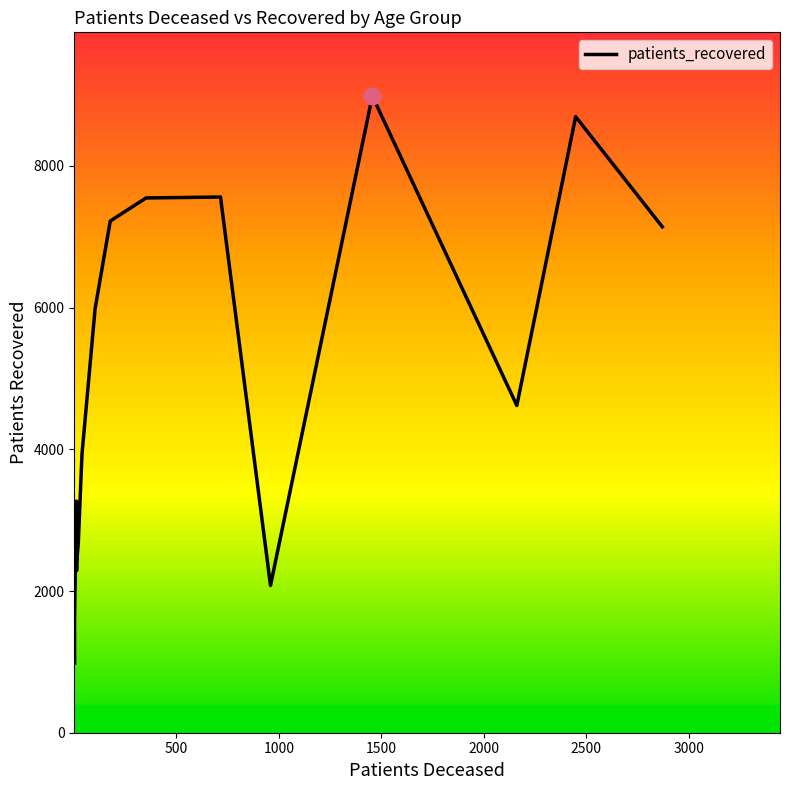

What is the difference between the second highest and minimum values?

7712